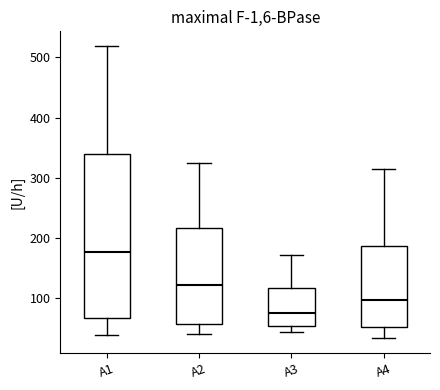

Which box has the lowest median line?

A3